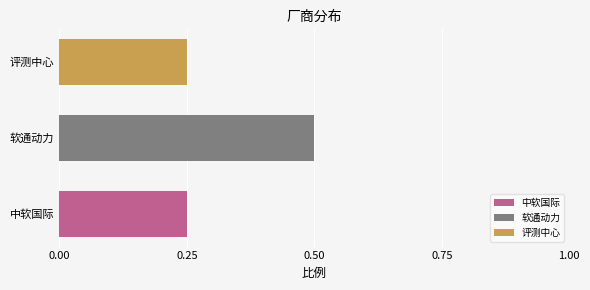

List the labels in order of 评测中心 value, smallest first.

软通动力